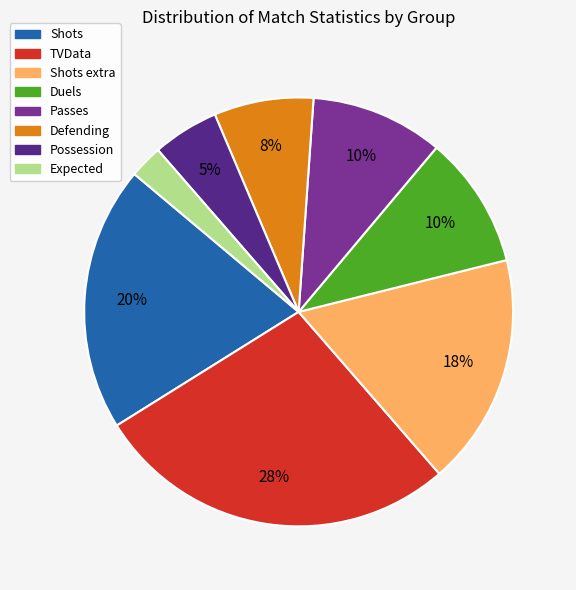

Is there any slice that represents more than half of the pie?

No